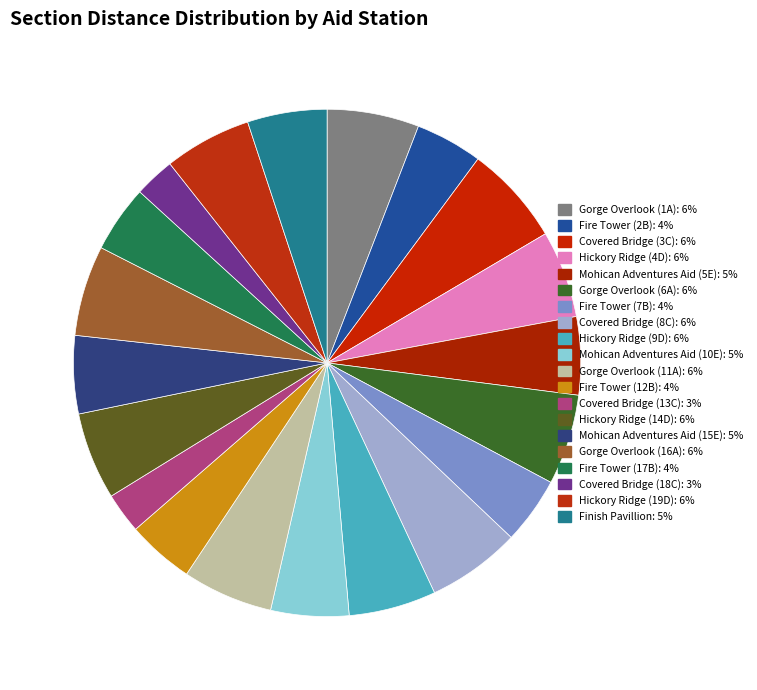

What percentage is the Covered Bridge (18C) slice, to the nearest percent?

3%